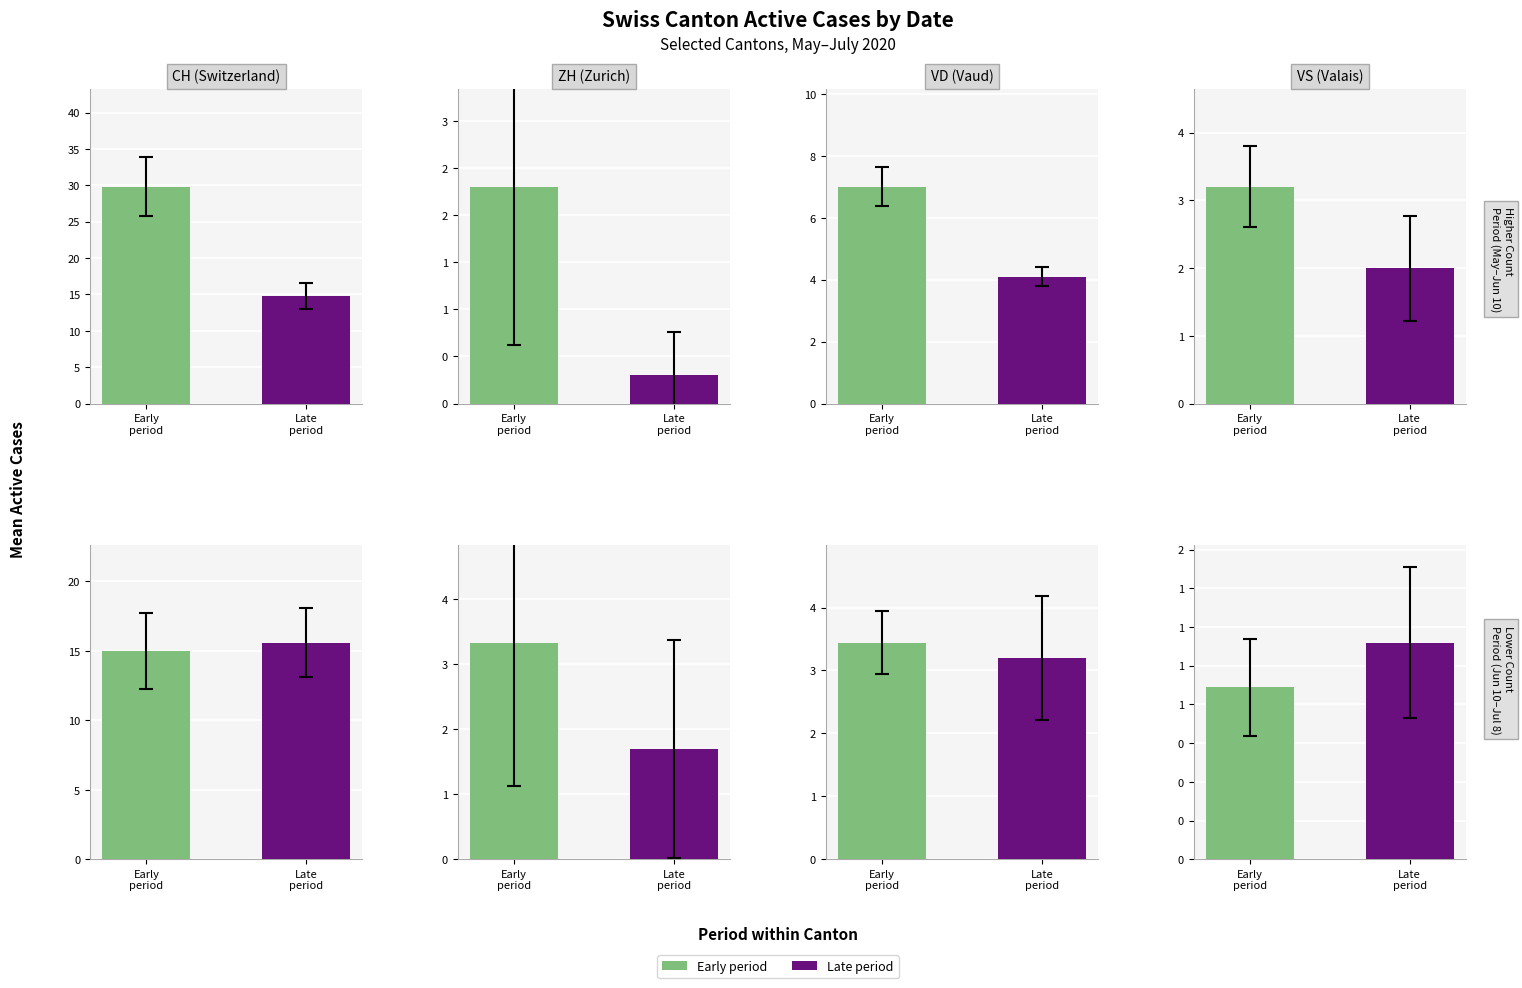

Which series changed the most between 2020-06-04 and 2020-06-19?

CH